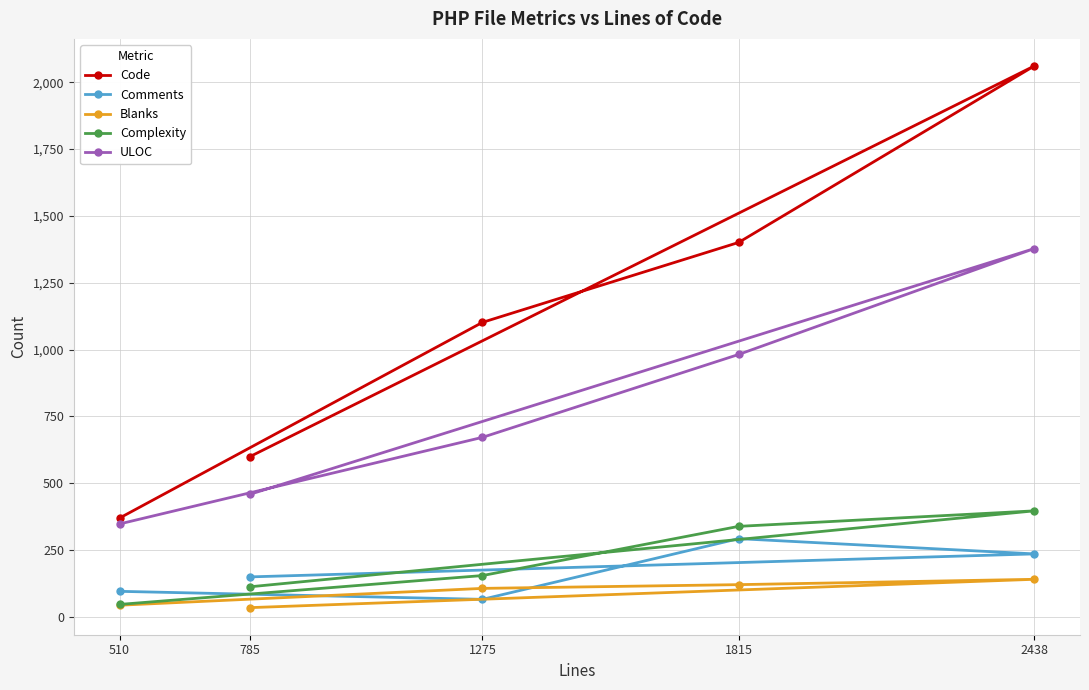

What is the approximate value of Blanks at 510, to the nearest 5?

45